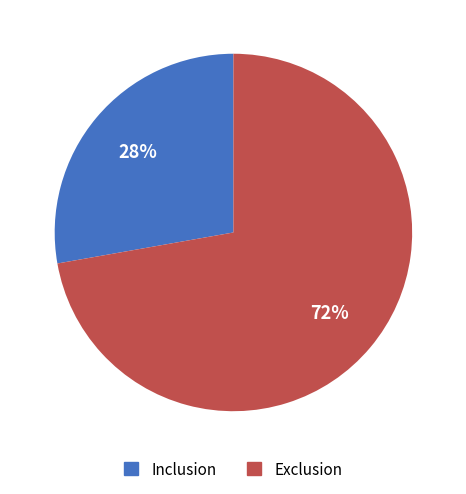

To the nearest percent, what is the combined percentage of Inclusion and Exclusion?

100%